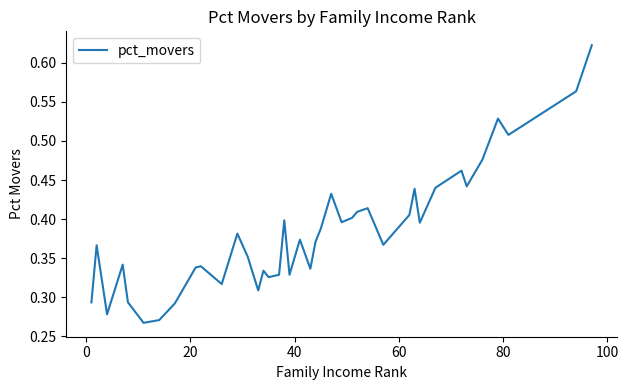

How many distinct data groups are displayed?

1